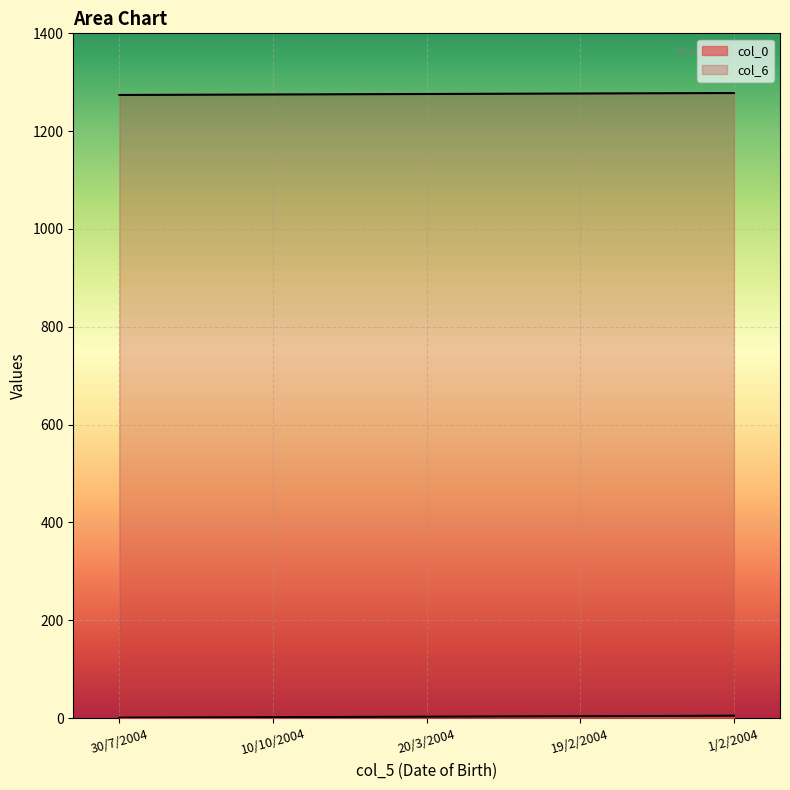

True or false: col_0 has more than 1 points higher than both neighbors.

False